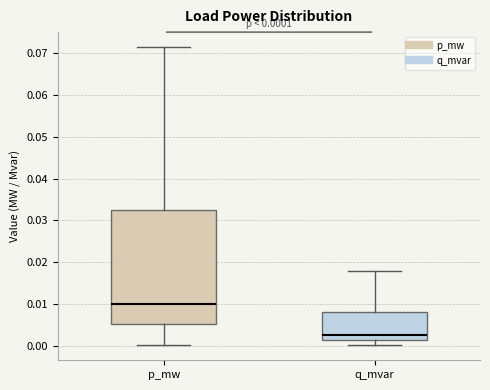

Which box is the tallest, from its lower edge to its upper edge?

p_mw